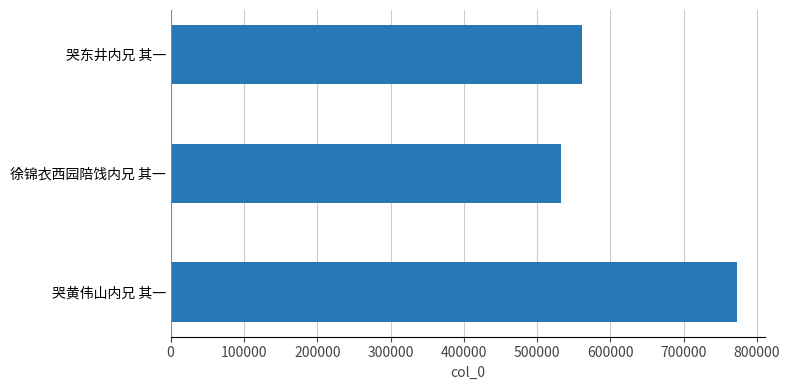

Rank the categories by value from highest to lowest.

哭黄伟山内兄 其一, 哭东井内兄 其一, 徐锦衣西园陪饯内兄 其一